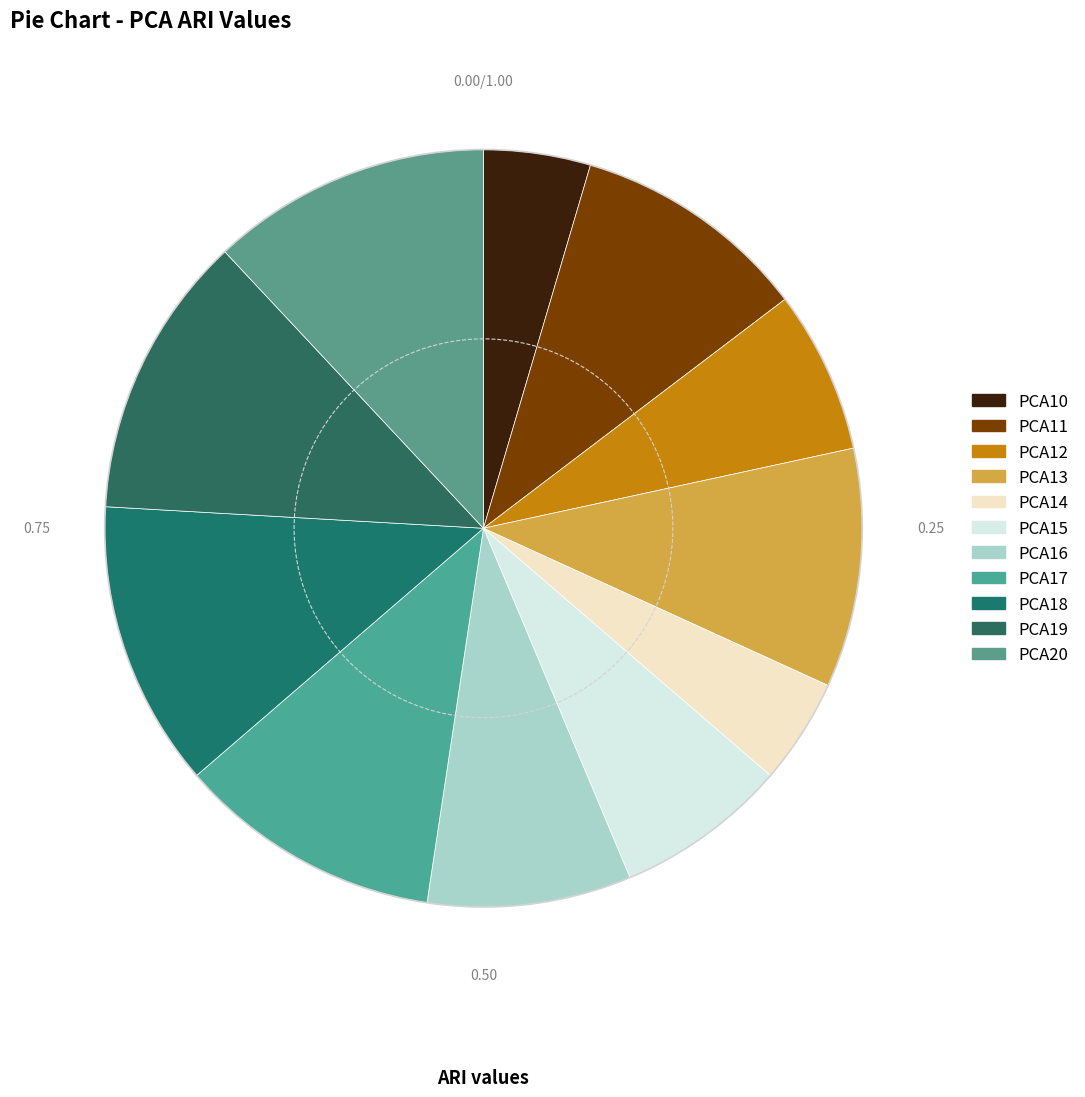

Is it true that PCA15 is 7% of the pie?

True